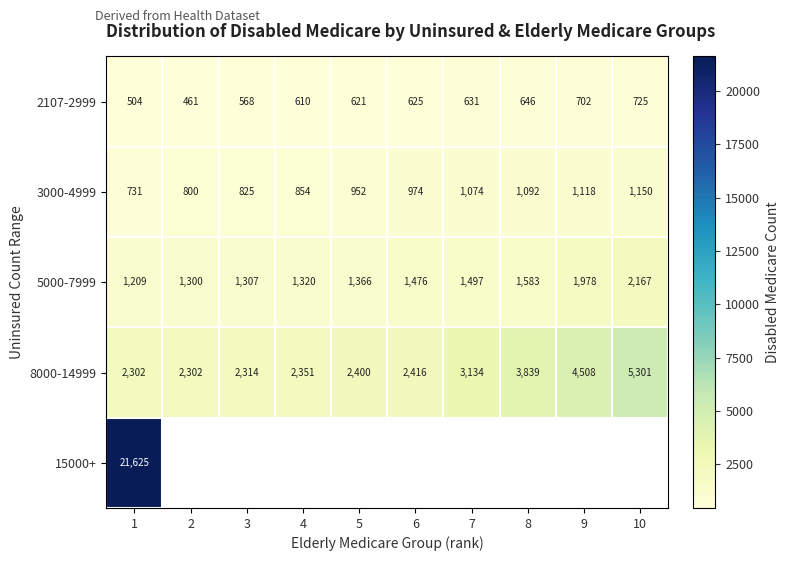

The 8000-14999 series shows 1990.1 at 8. True or false?

False